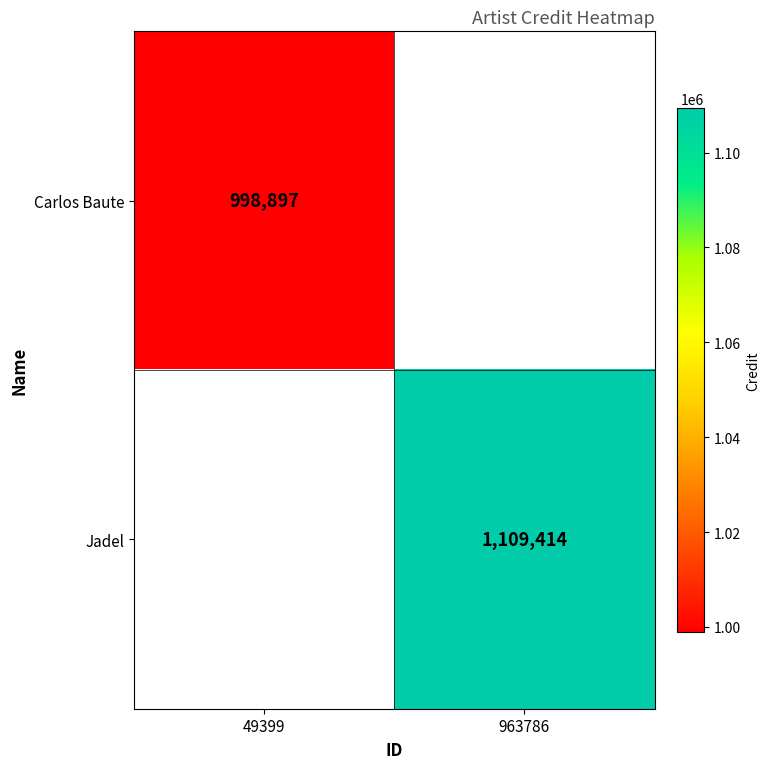

How many categories are shown in the chart?

2